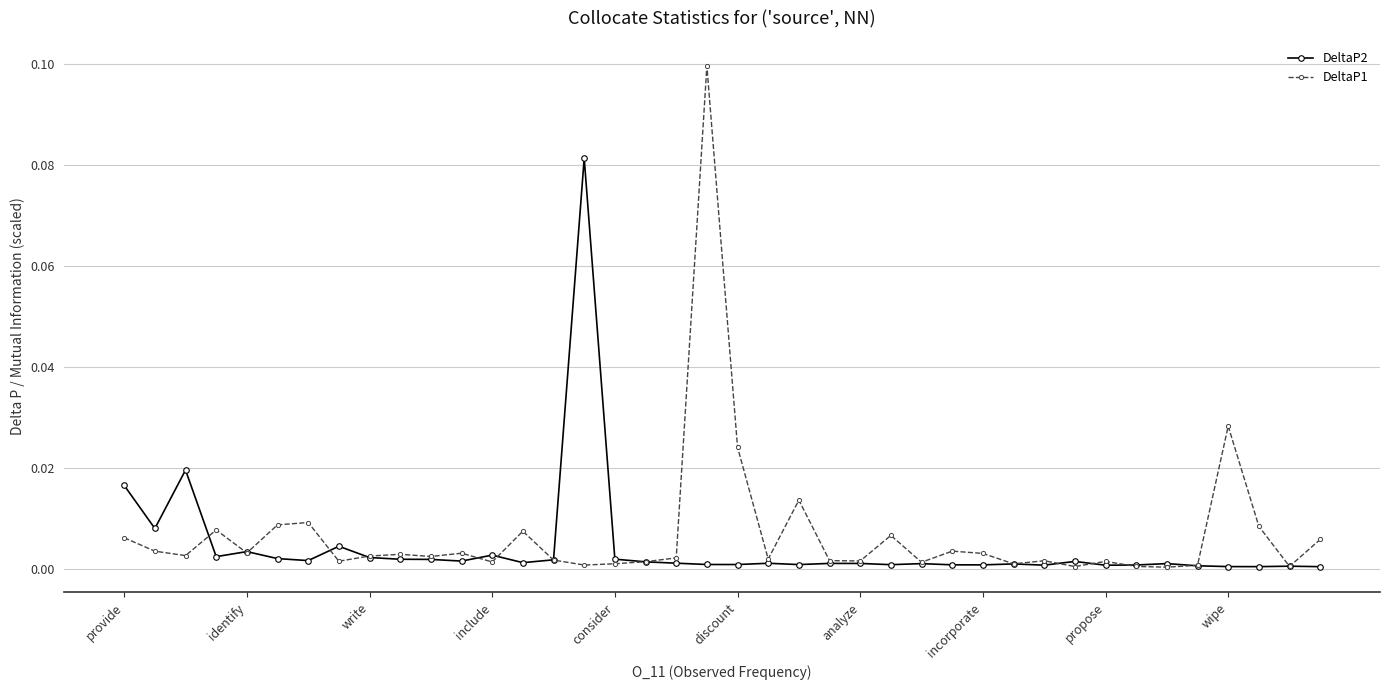

At how many categories does at least one series exceed 0?

40